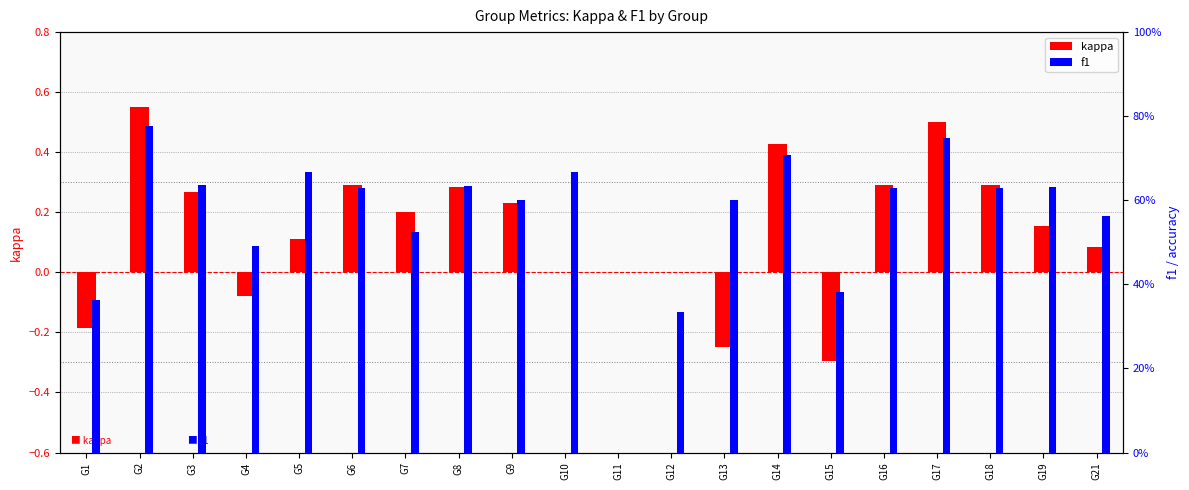

Which label corresponds to the largest value in the chart?

G2